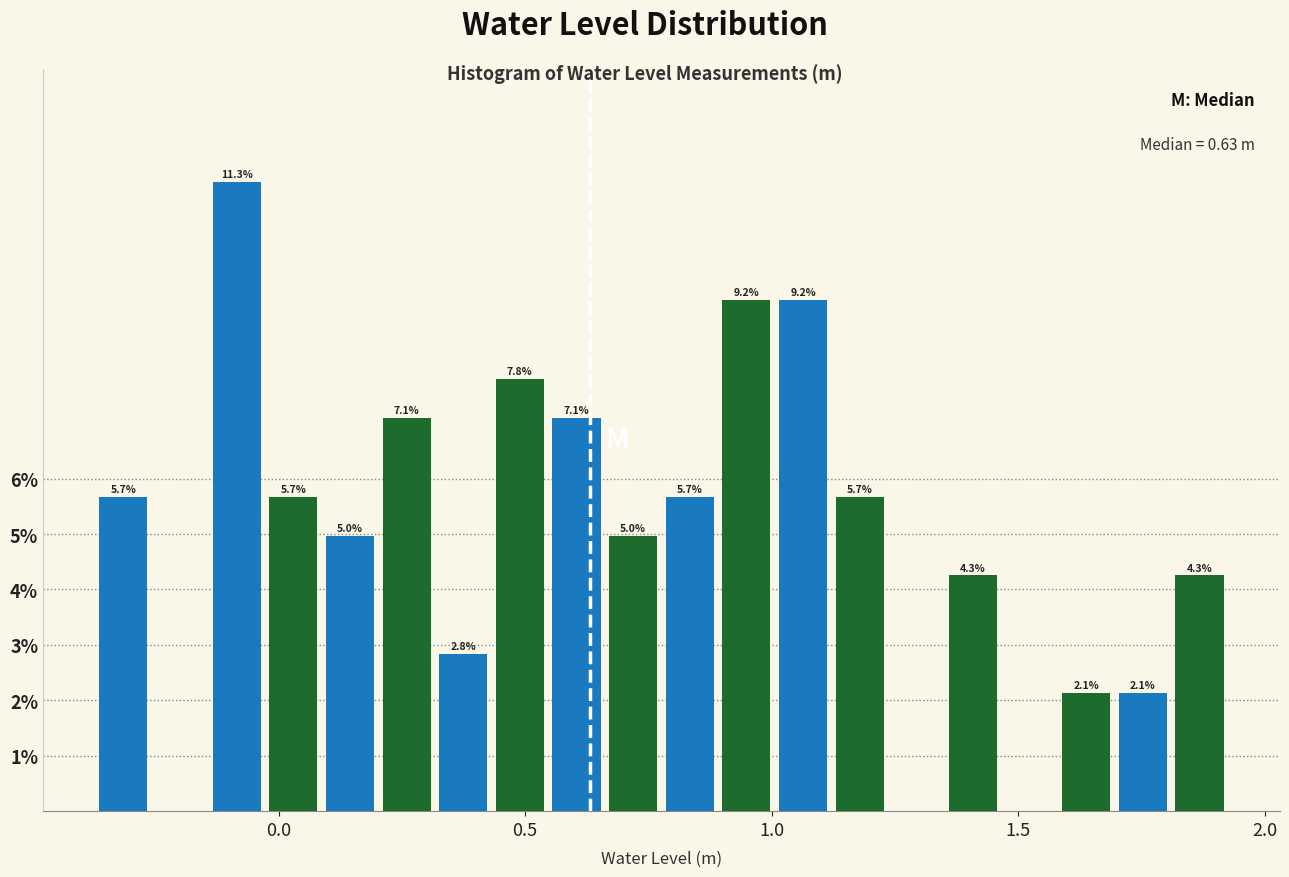

Around what value on the x-axis is the tallest bar? Give the approximate position of its centre, as read against the axis.

-0.10